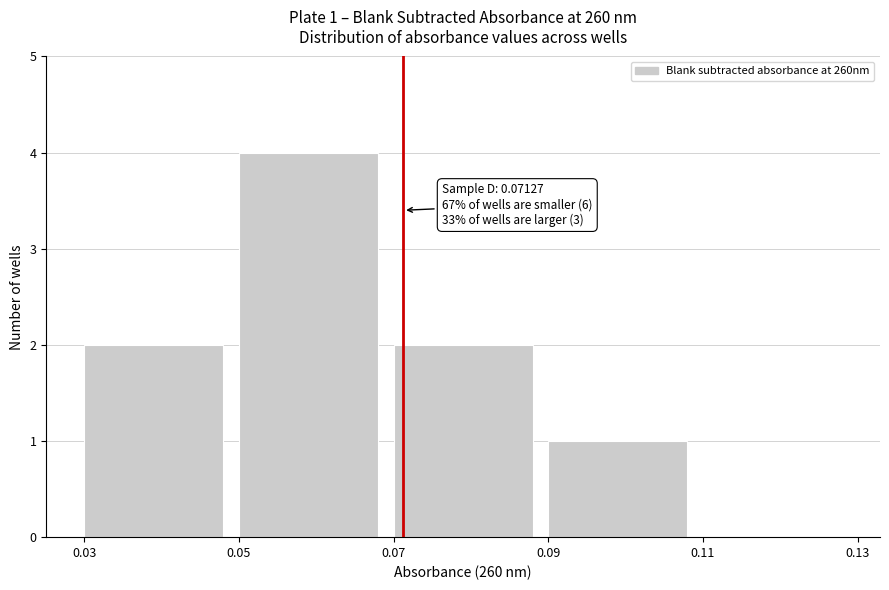

Which range on the x-axis has the tallest bar?

0.05 to 0.07